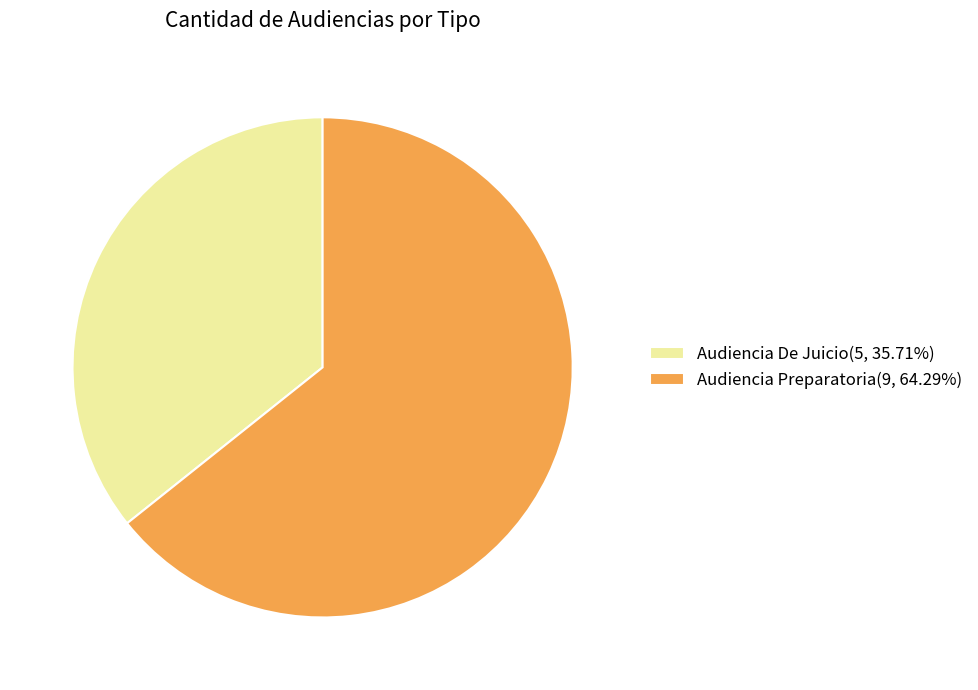

Does Audiencia Preparatoria represent more than half of the total?

Yes